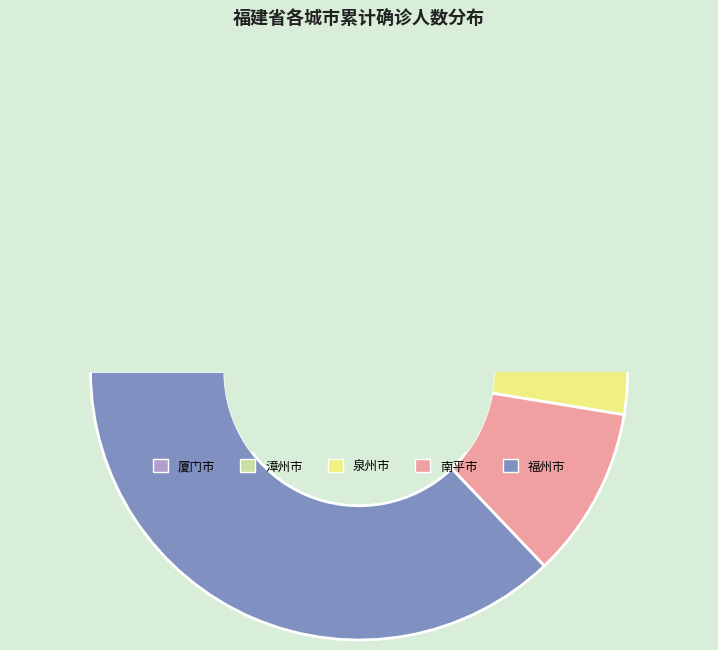

To the nearest percent, what portion does 南平市 represent?

10%